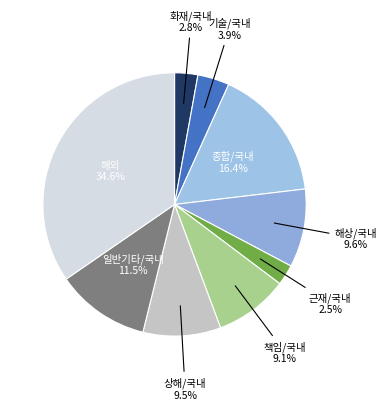

Which slice is the smallest?

근재/국내